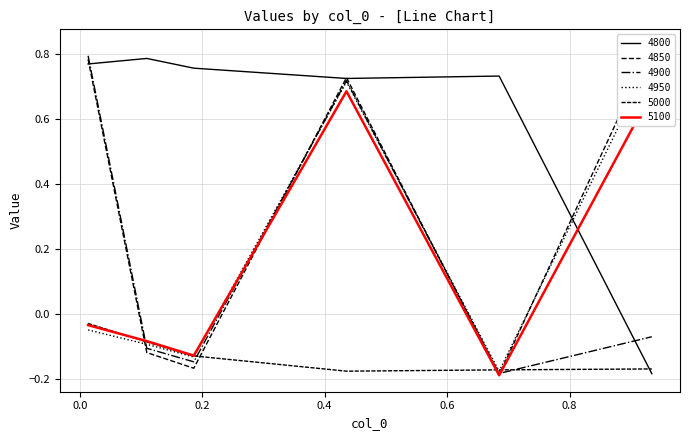

How many values in 4900 are above zero?

2